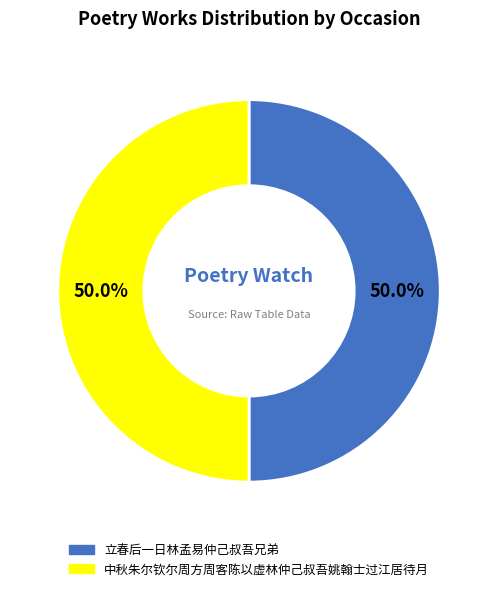

Combined, do 中秋朱尔钦尔周方周客陈以虚林仲己叔吾姚翰士过江居待月 and 立春后一日林孟易仲己叔吾兄弟 account for over 50%?

Yes